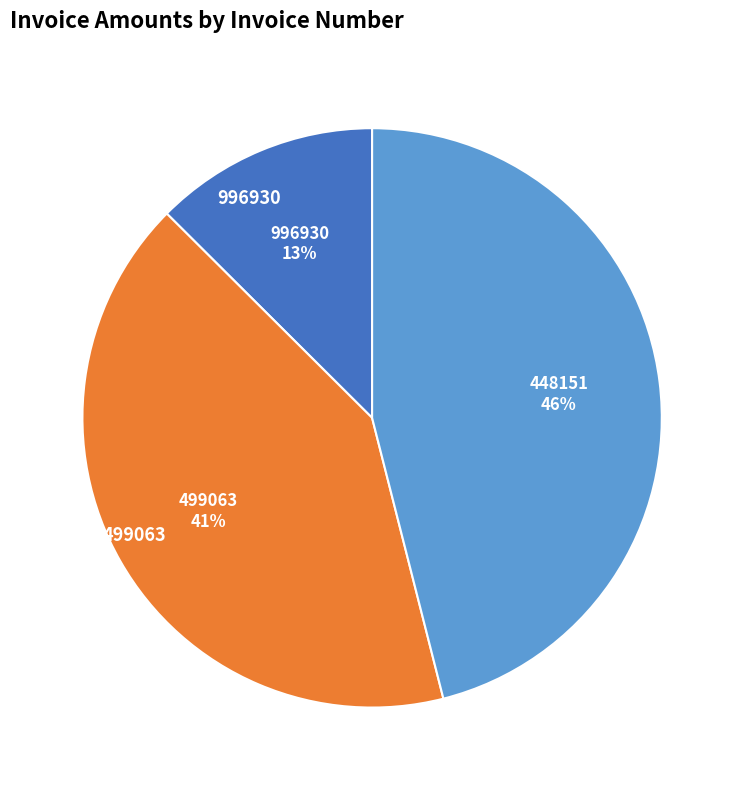

Do 996930 and 448151 together represent more than half of the pie?

Yes